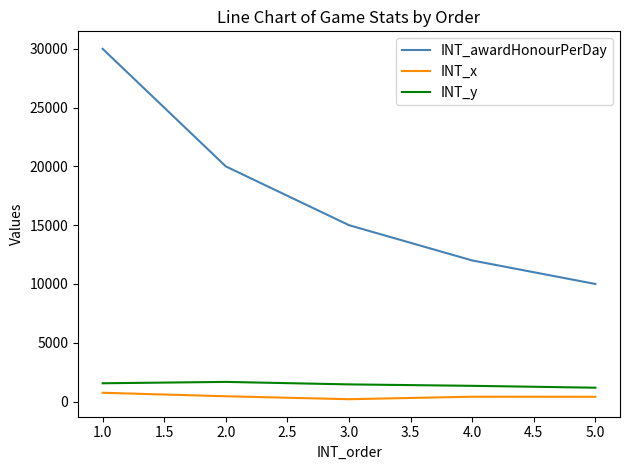

The value of INT_y at 3.0 is 1458. True or false?

True